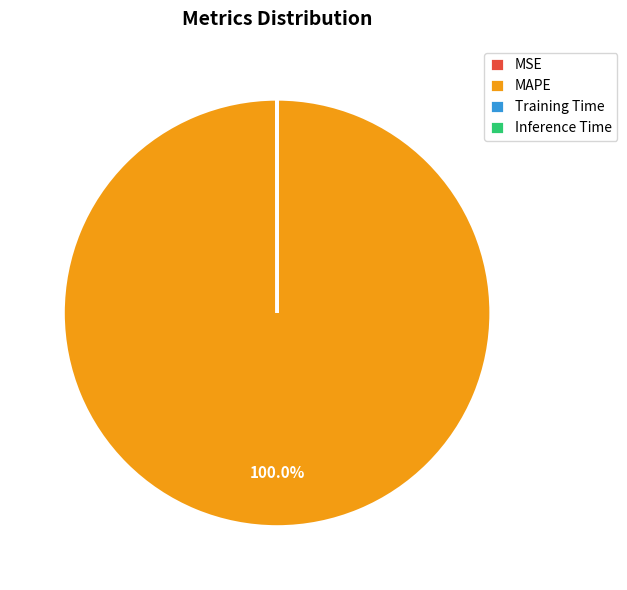

What percentage is the MAPE slice, to the nearest percent?

100%